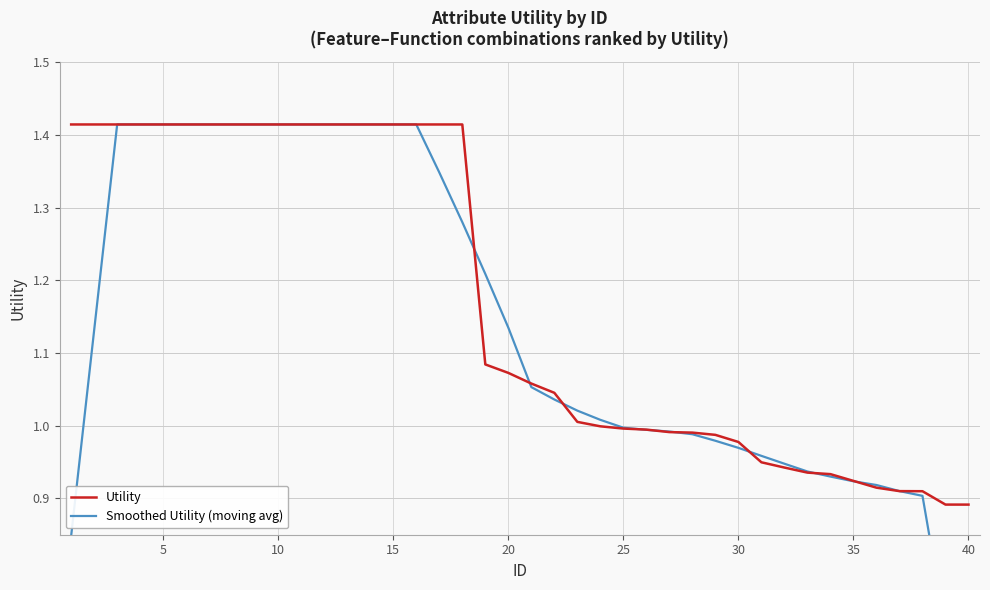

The Utility series shows 1.8 at 20. True or false?

False